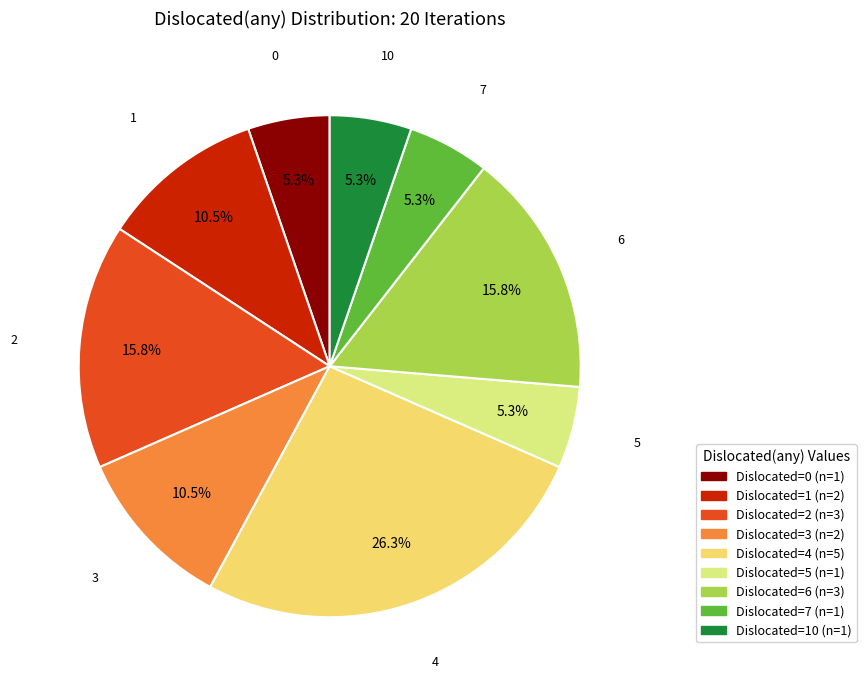

Count the number of slices in the pie.

9